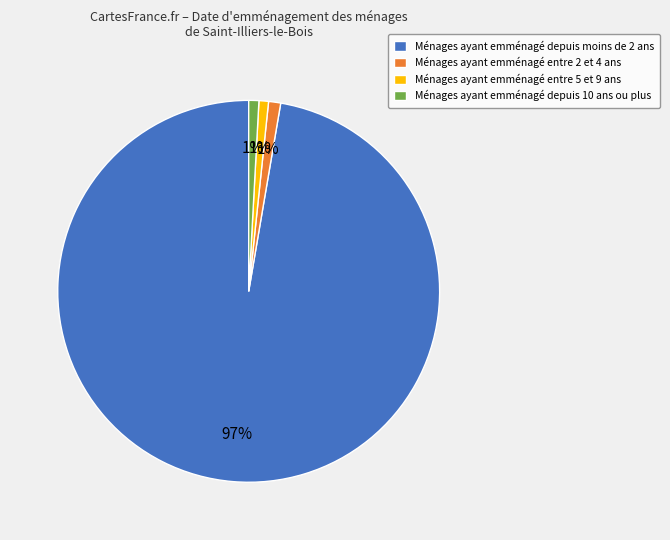

True or false: Ménages ayant emménagé entre 5 et 9 ans accounts for 1% of the total.

True